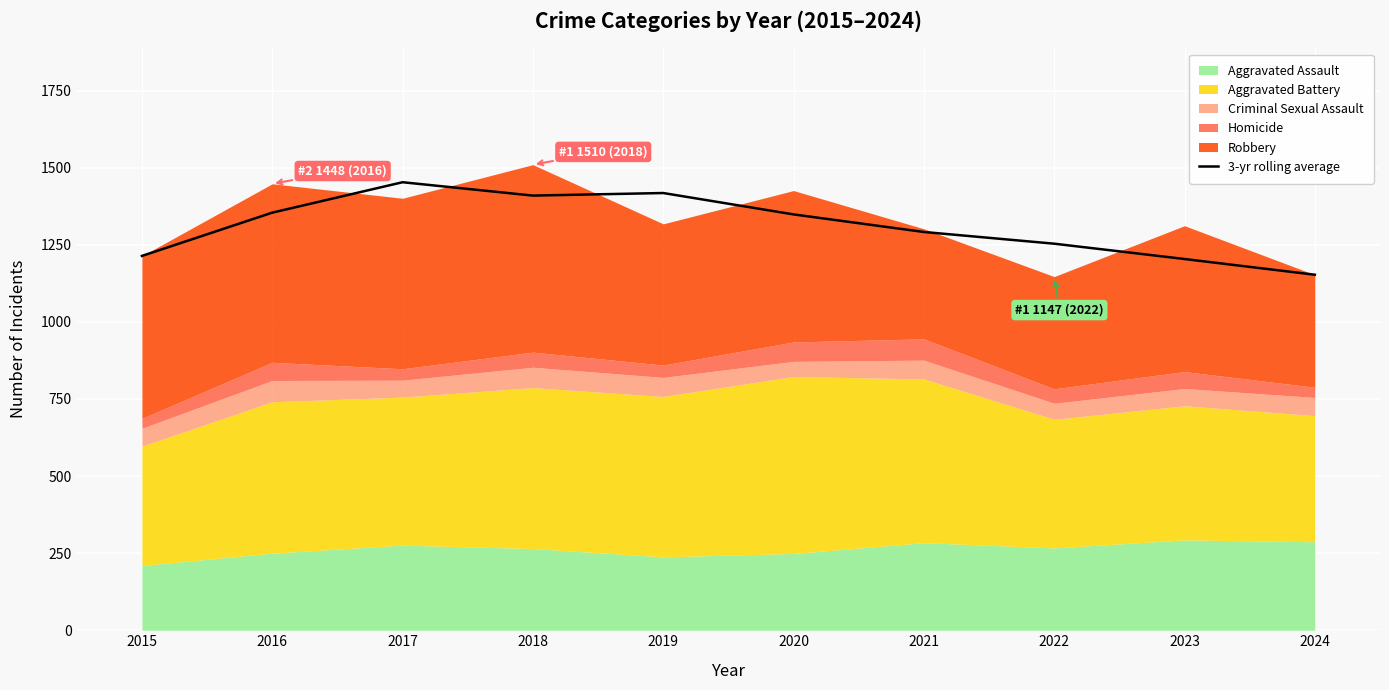

What is the maximum value shown in the chart?

1453.0